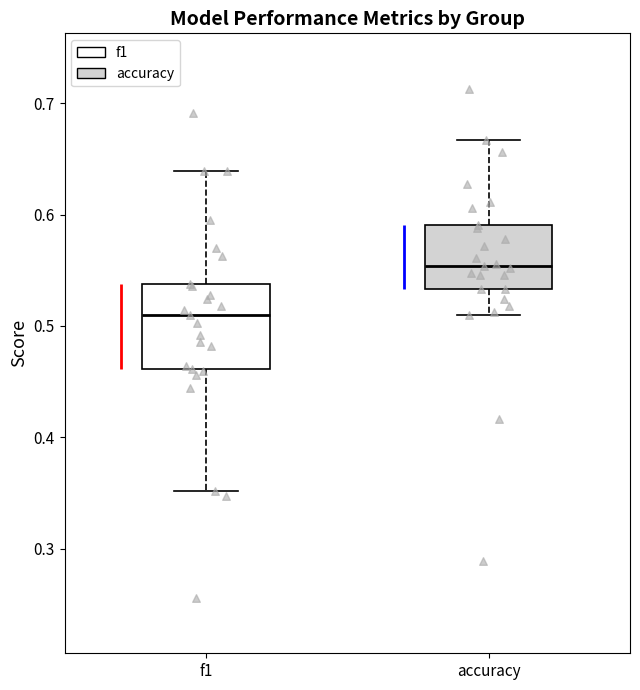

Which box's median line is the highest?

accuracy